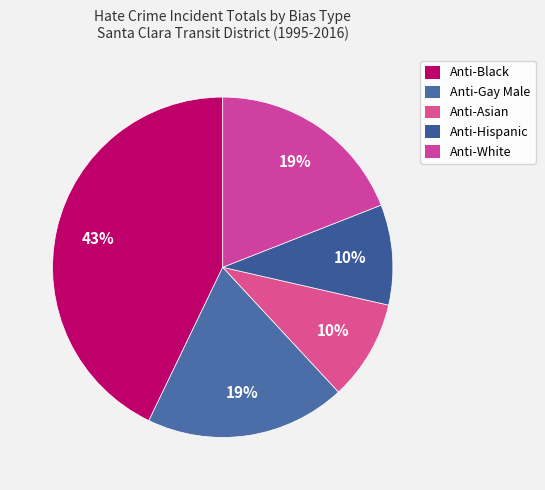

How many segments does this pie chart have?

5